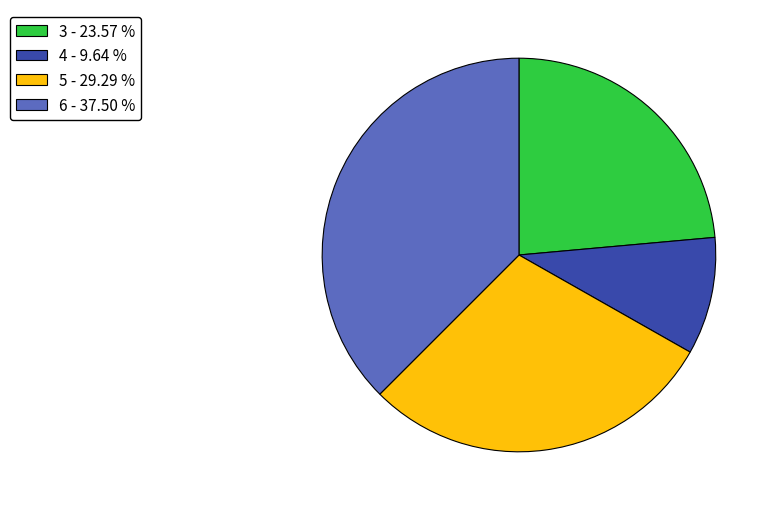

Does 6 - 37.50 % account for over 50% of the chart?

No